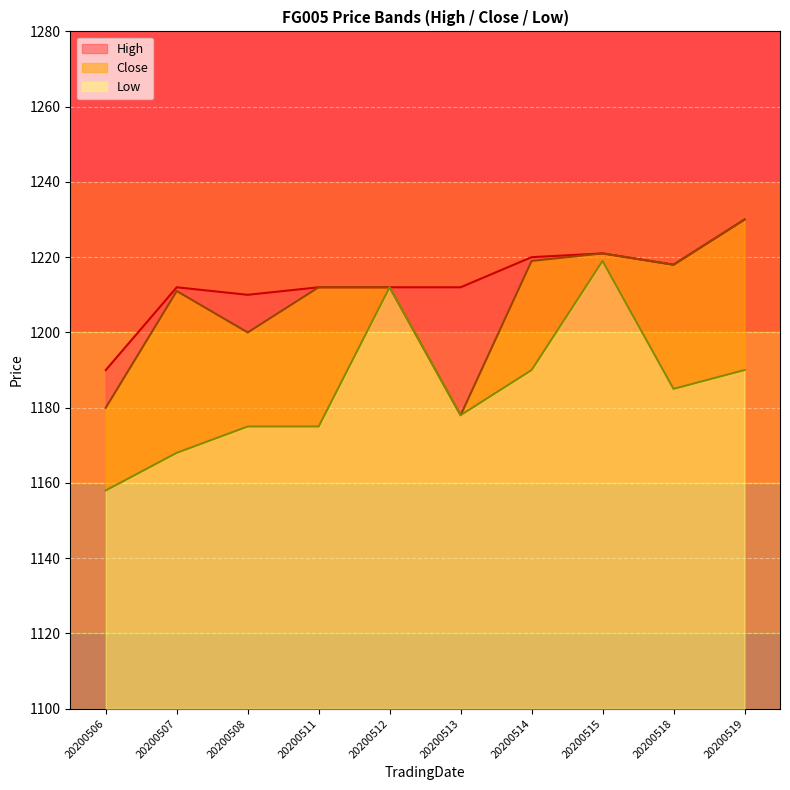

At which label is Low closest to 1188?

20200514